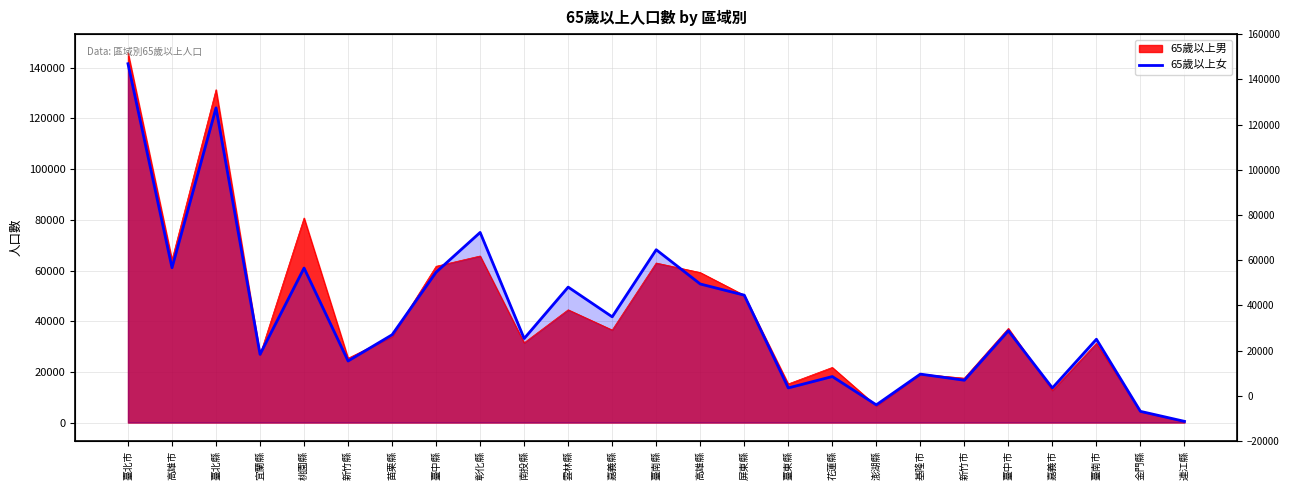

Where is the first local maximum?

臺北縣